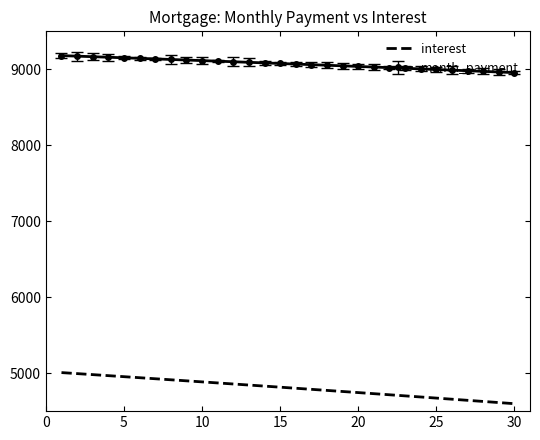

What is the minimum value for interest?

4598.0